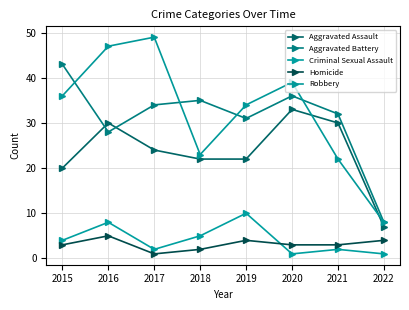

What is the total value across all series at 2020?

112